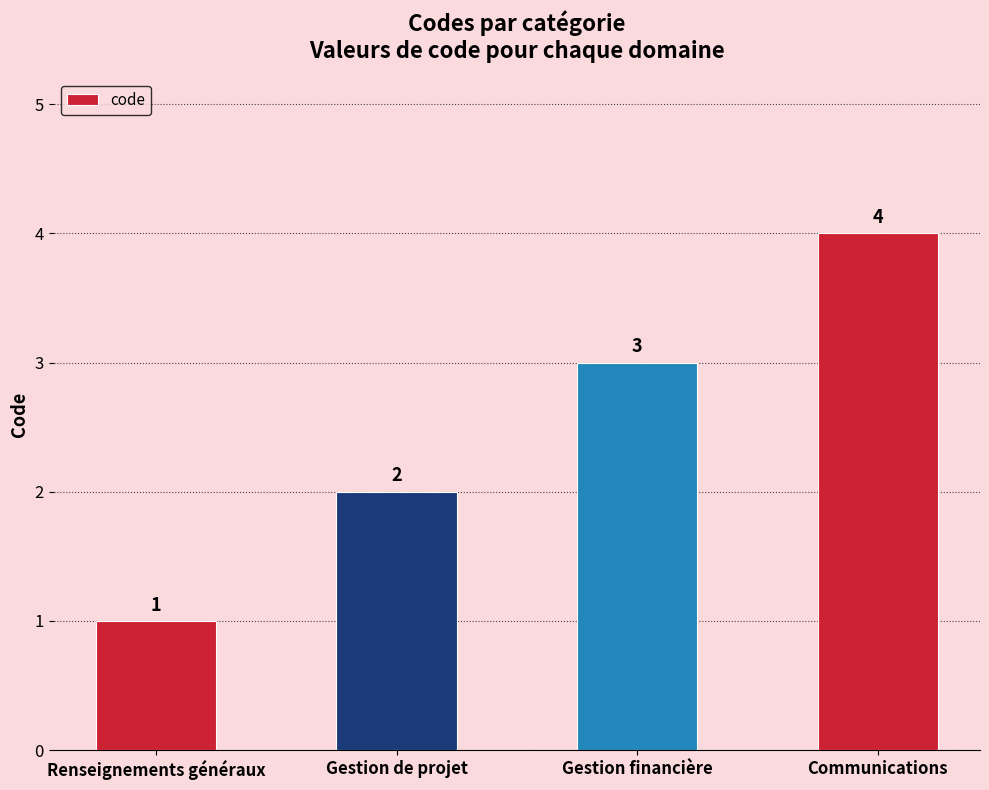

What is the sum of all values?

10